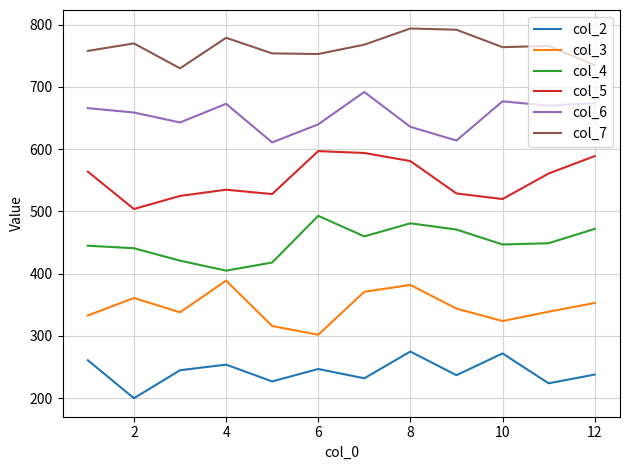

What is the lowest value of the col_6 series?

611